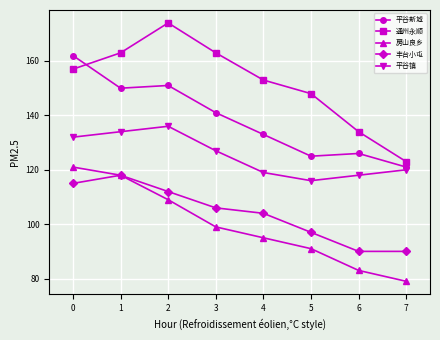

What is the value of the 通州永顺 point at the 2nd from the left?

163